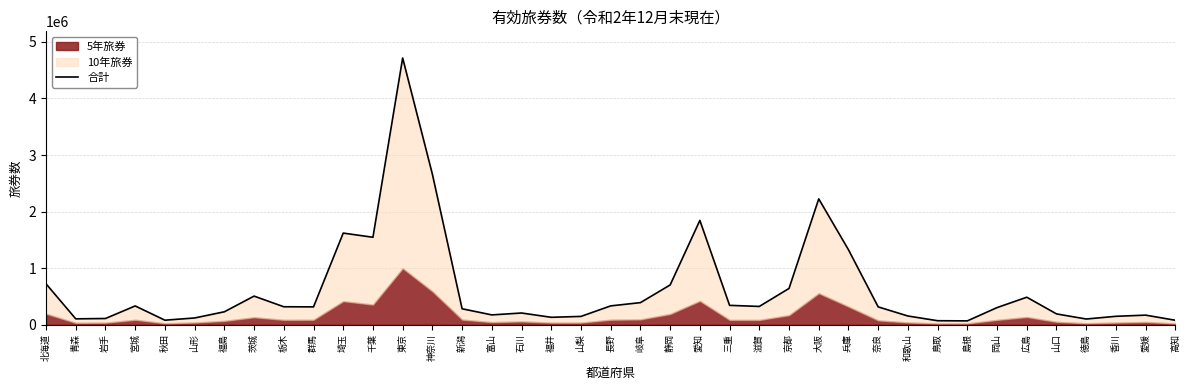

What is the difference between the maximum and minimum values?

4647066